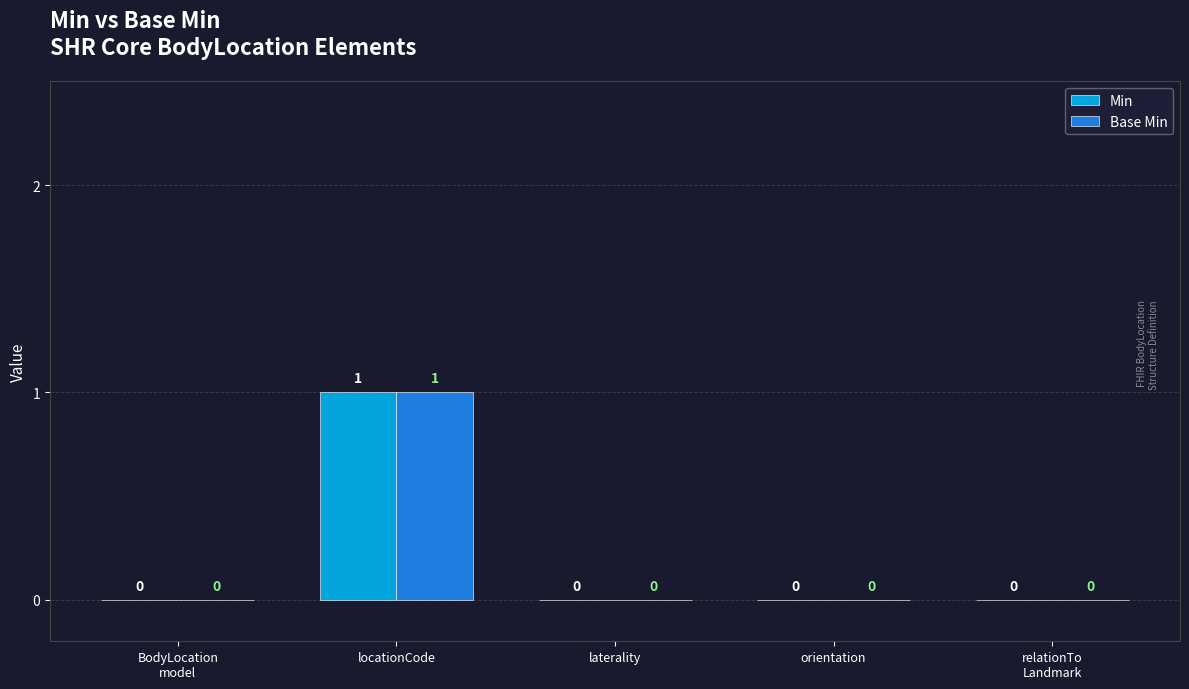

At which label does Base Min reach its peak?

locationCode